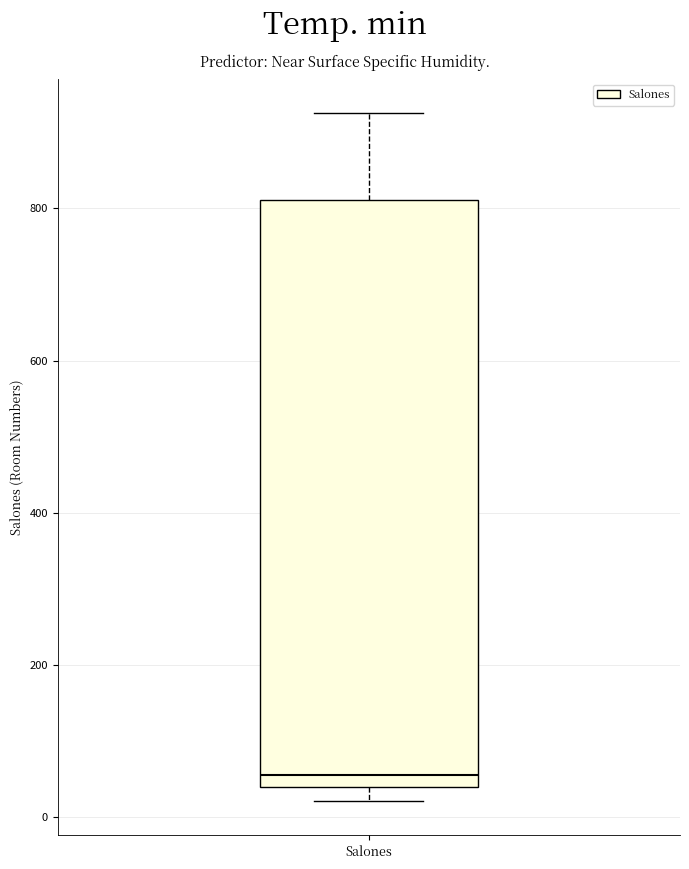

Where is the upper edge of the box for Salones on the y-axis? The values are not printed on the chart, so give them approximately, as read against the axis.

820